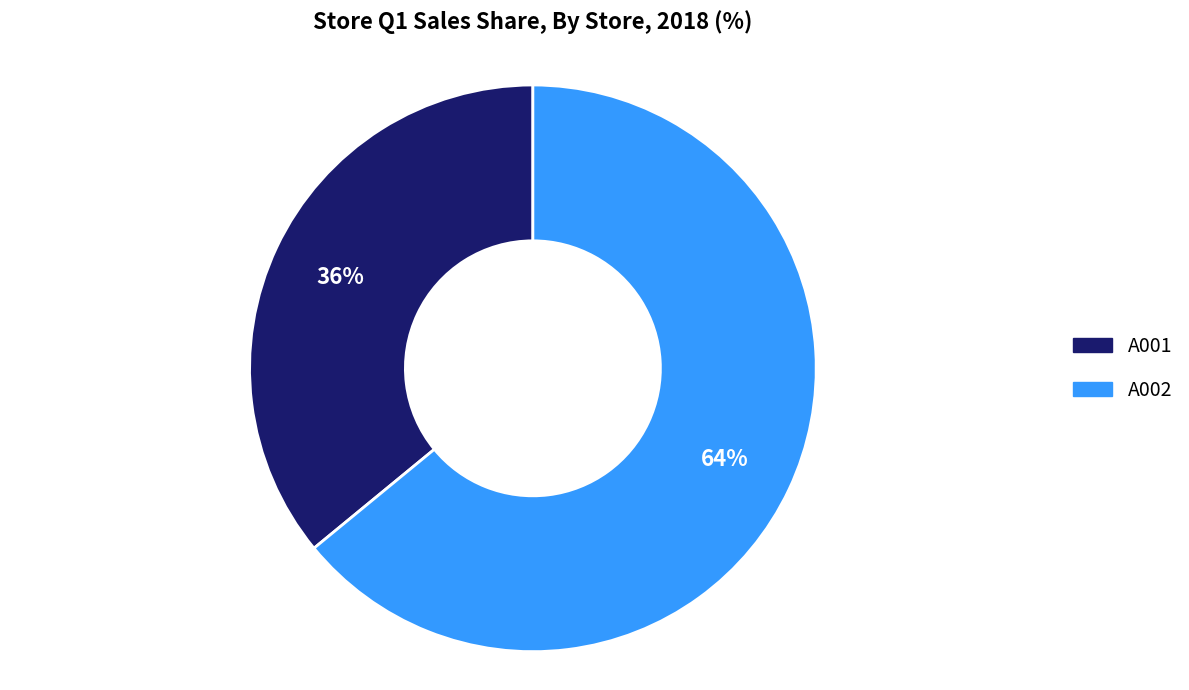

What is the majority slice?

A002